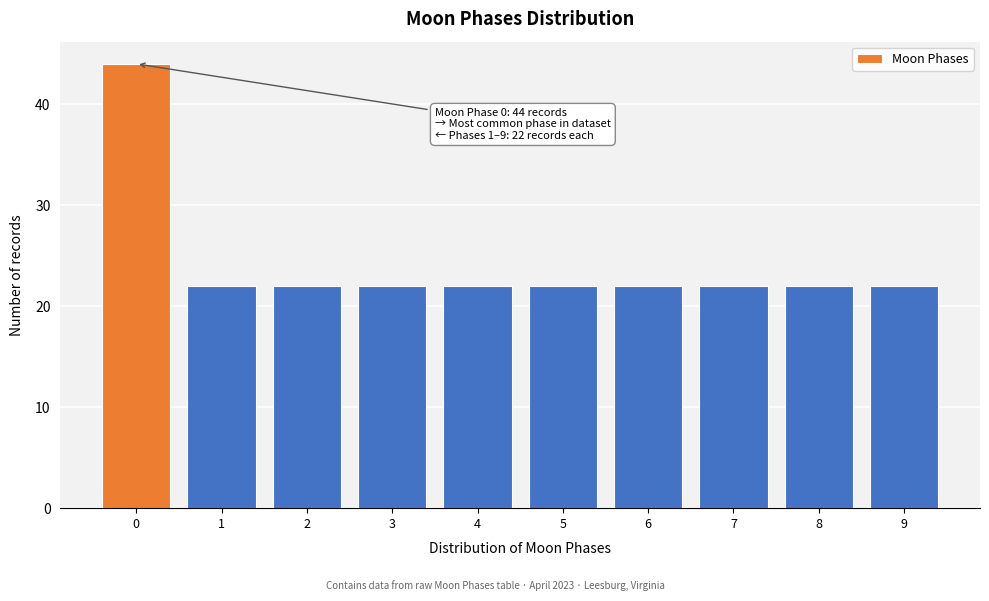

Reading right to left, what are all the values shown in this chart?

9=22	8=22	7=22	6=22	5=22	4=22	3=22	2=22	1=22	0=44